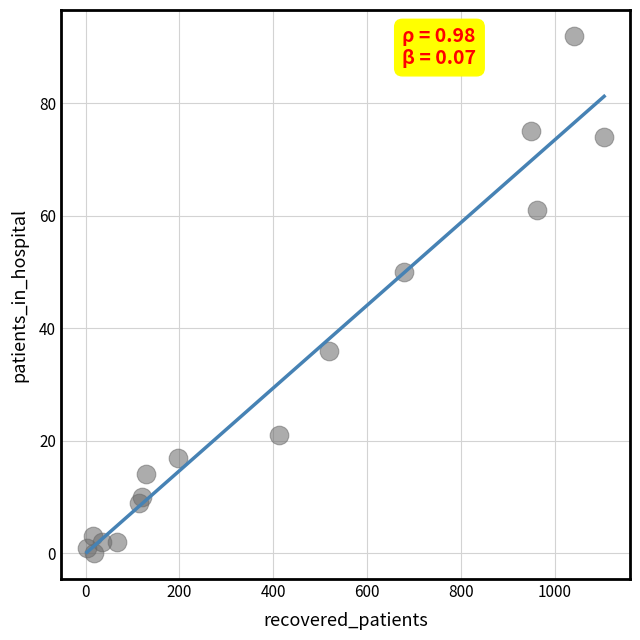

What Y value in the scatter plot is closest to 46?

50